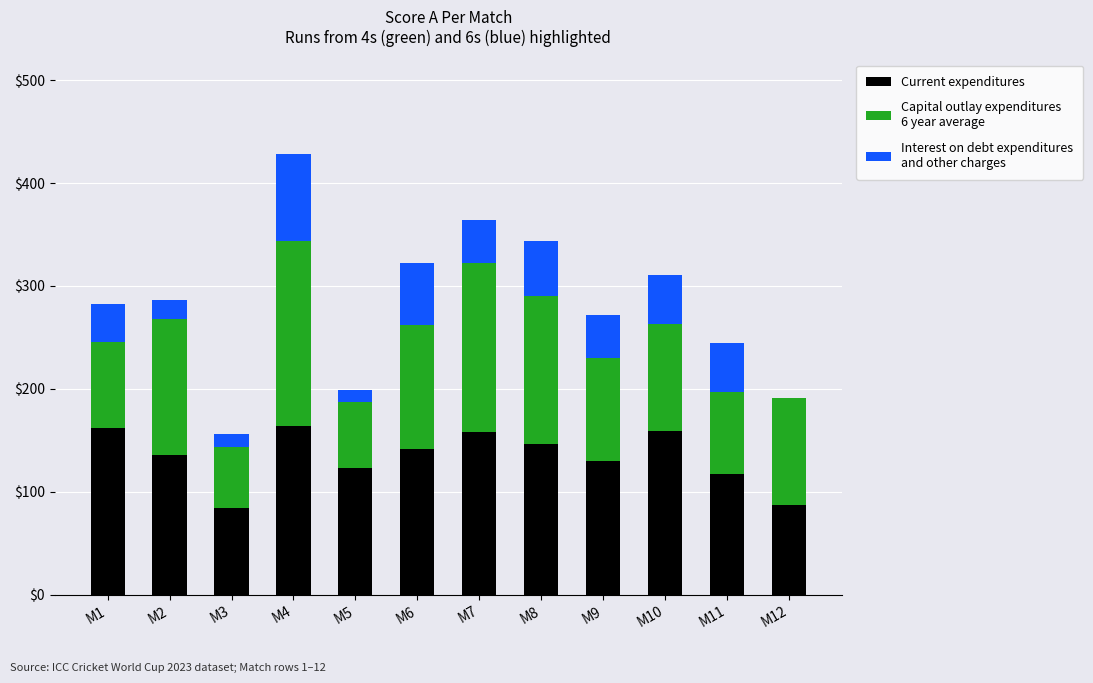

At which category is the sum across all series the highest?

M4